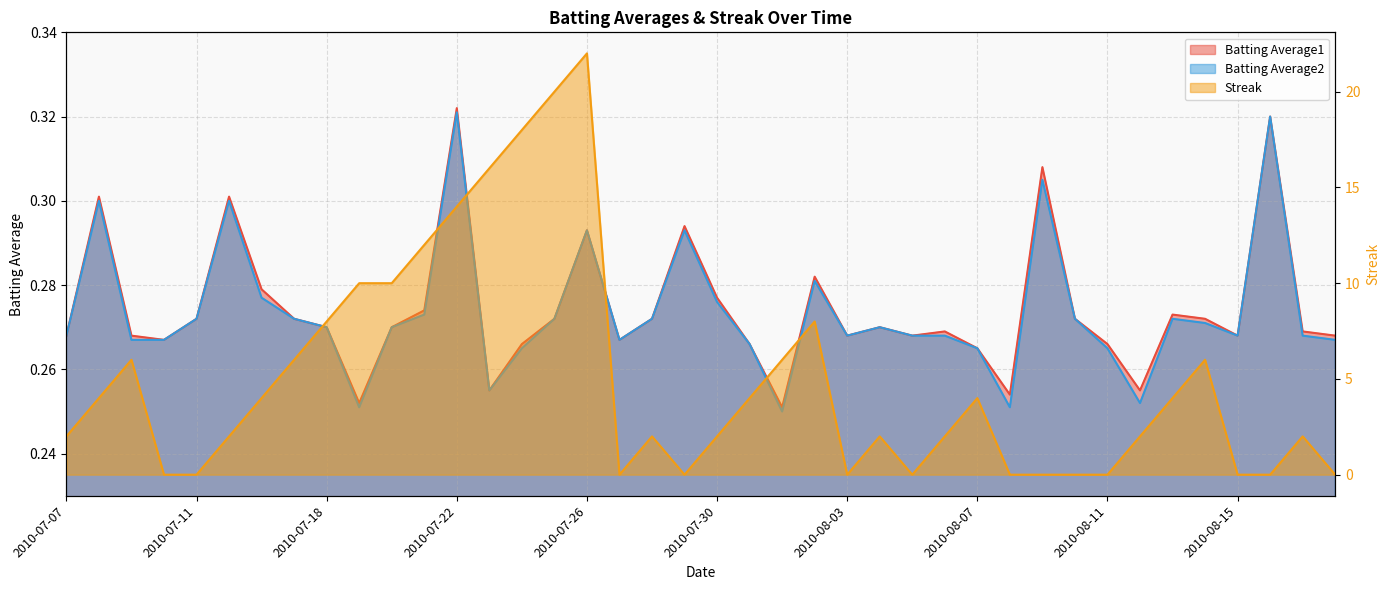

What is the total value across all series at 2010-08-05?

0.5